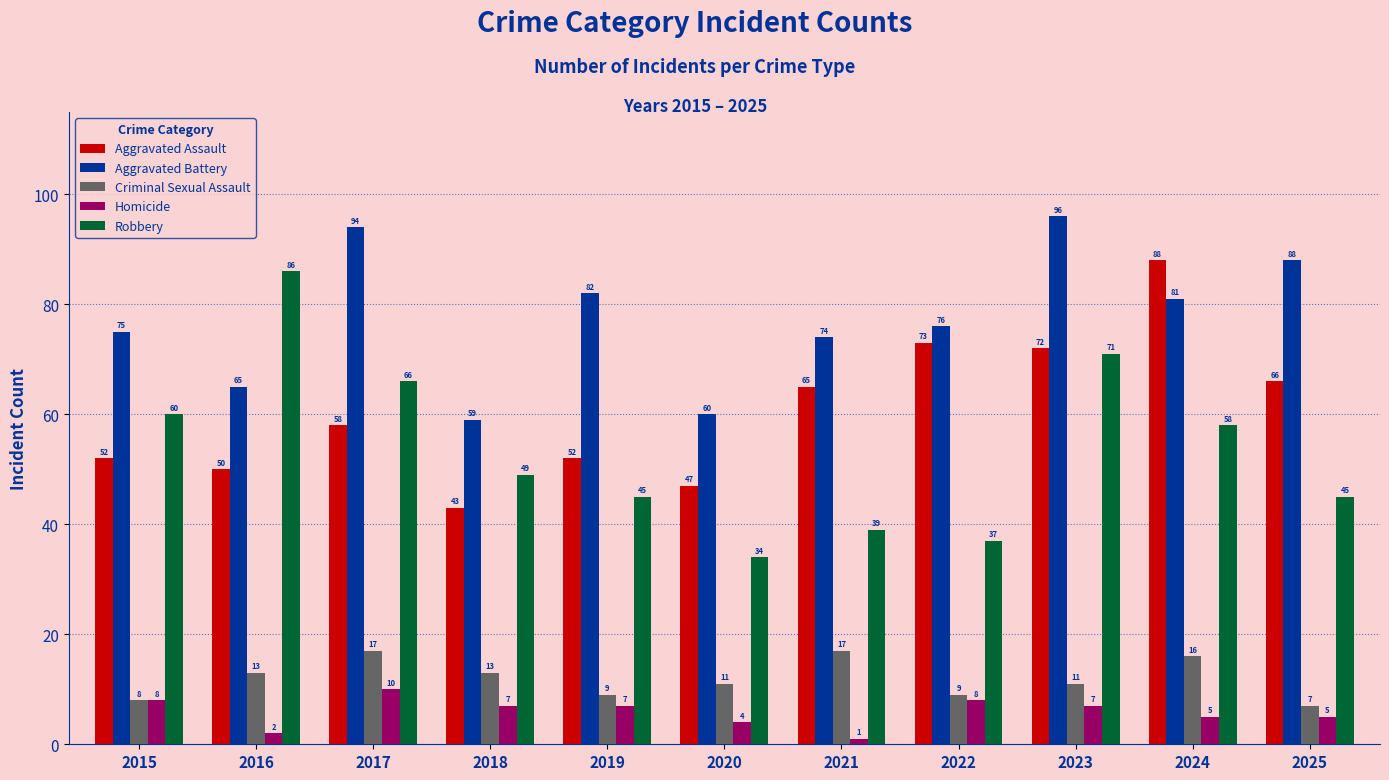

At which category is the sum across all series the highest?

2023